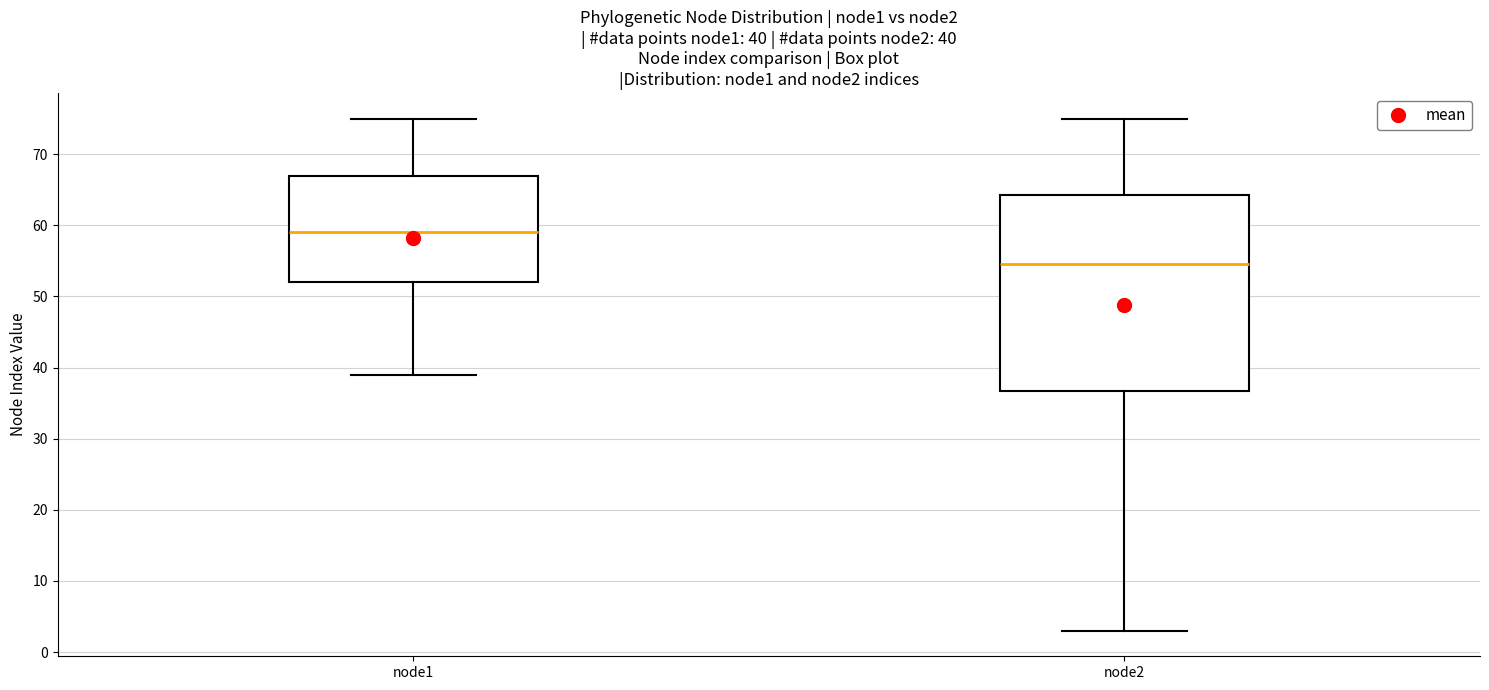

Which box has the highest median line?

node1